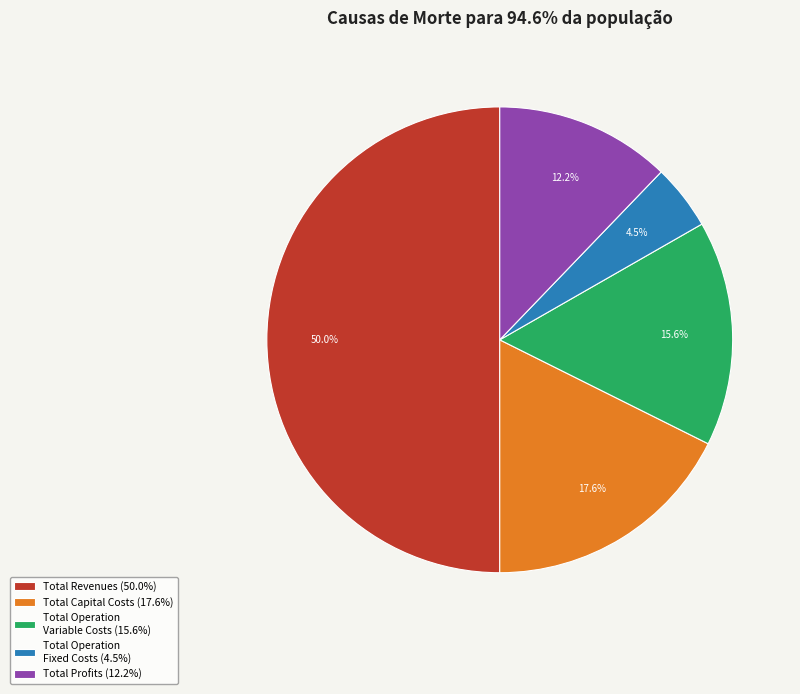

True or false: Total Profits accounts for 12% of the total.

True